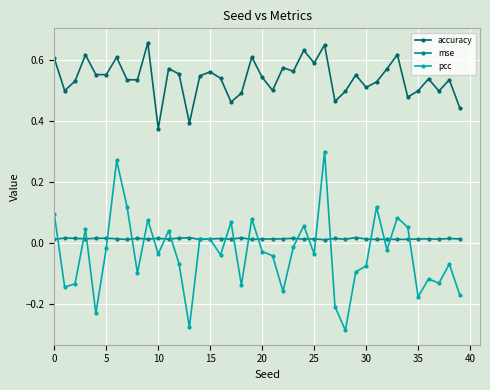

Which series has the largest total across all categories?

accuracy